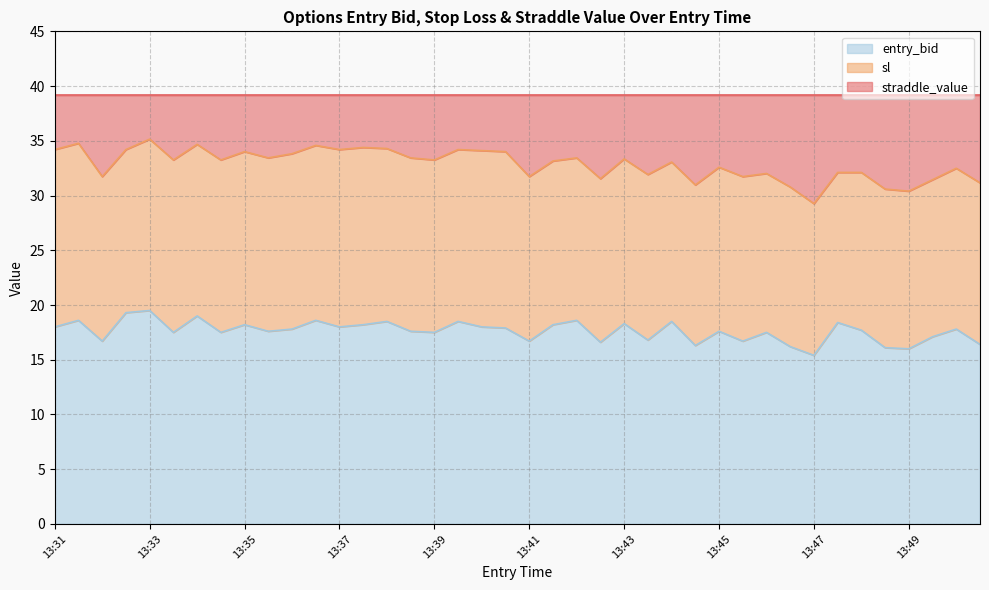

How many values in the entry_bid series are below 17?

11